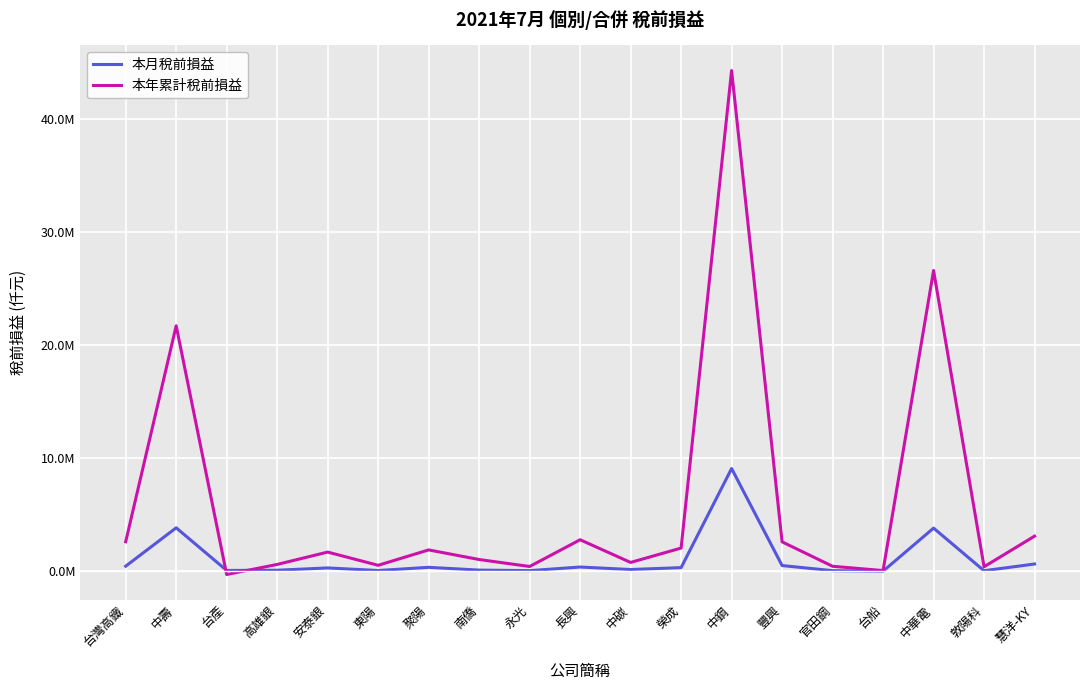

Is the value of 本年累計稅前損益 at 南僑 greater than the value of 本月稅前損益 at 豐興?

Yes